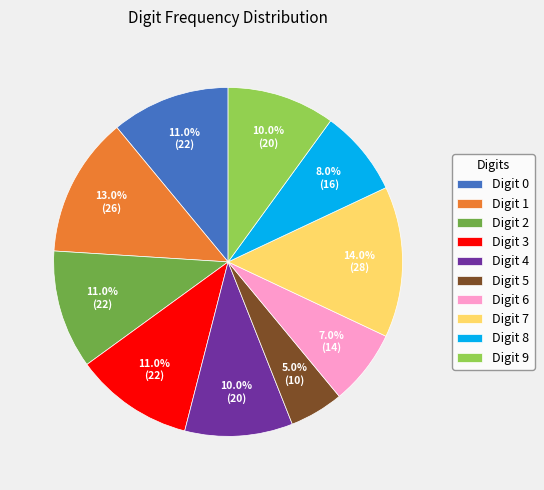

What portion of the pie excludes Digit 0?

89.0%